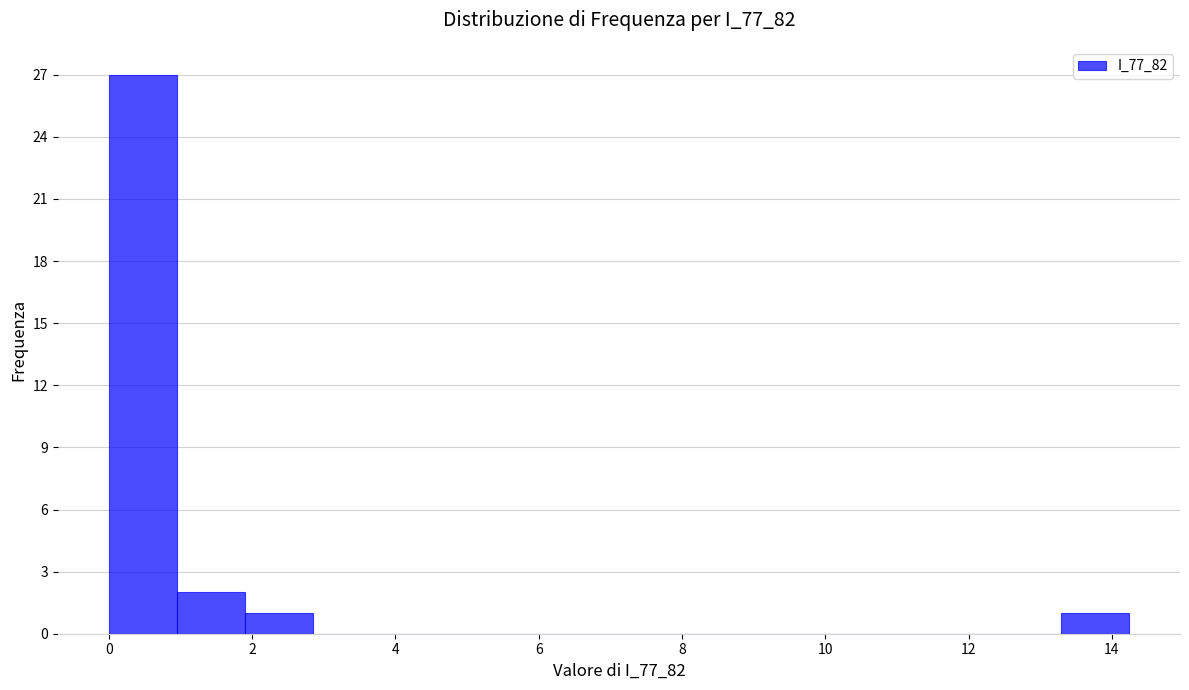

Reading left to right, transcribe this chart: for each bar, give the range it covers on the x-axis and its height. Neither the bar edges nor the heights are printed on the chart, so give them approximately, as read against the axes.

0.0 to 1.0: 27
1.0 to 1.8: 2
1.8 to 2.8: 1
2.8 to 3.8: 0
3.8 to 4.8: 0
4.8 to 5.6: 0
5.6 to 6.6: 0
6.6 to 7.6: 0
7.6 to 8.6: 0
8.6 to 9.4: 0
9.4 to 10.4: 0
10.4 to 11.4: 0
11.4 to 12.4: 0
12.4 to 13.2: 0
13.2 to 14.2: 1